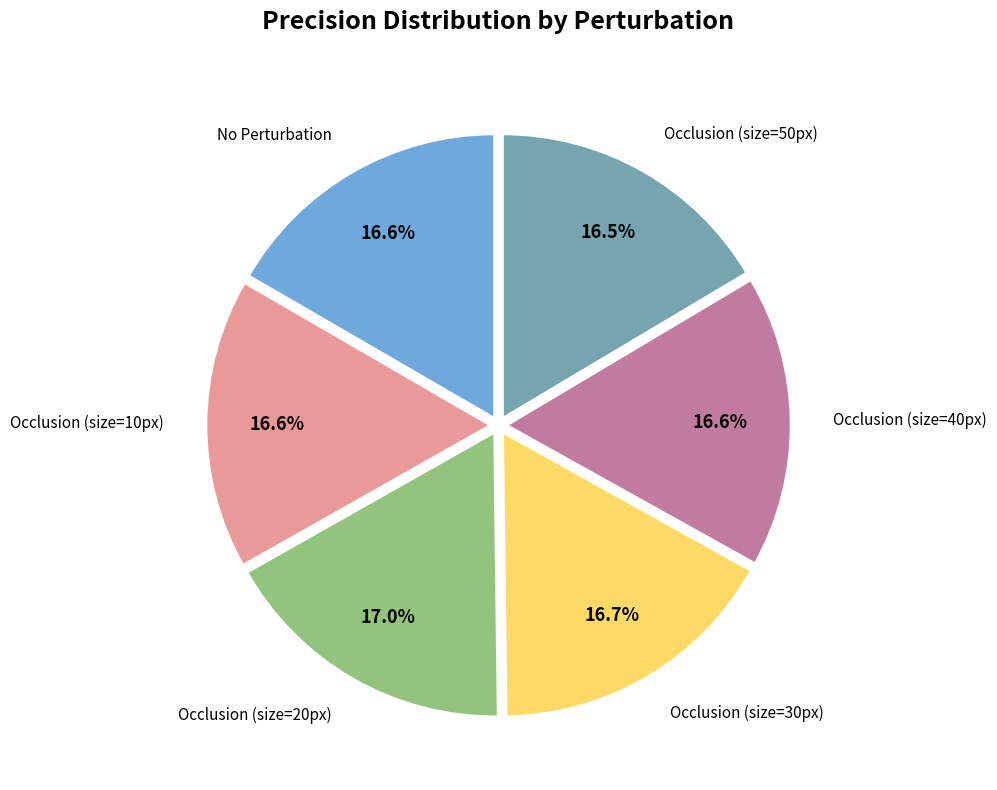

Is there a majority slice in this chart?

No